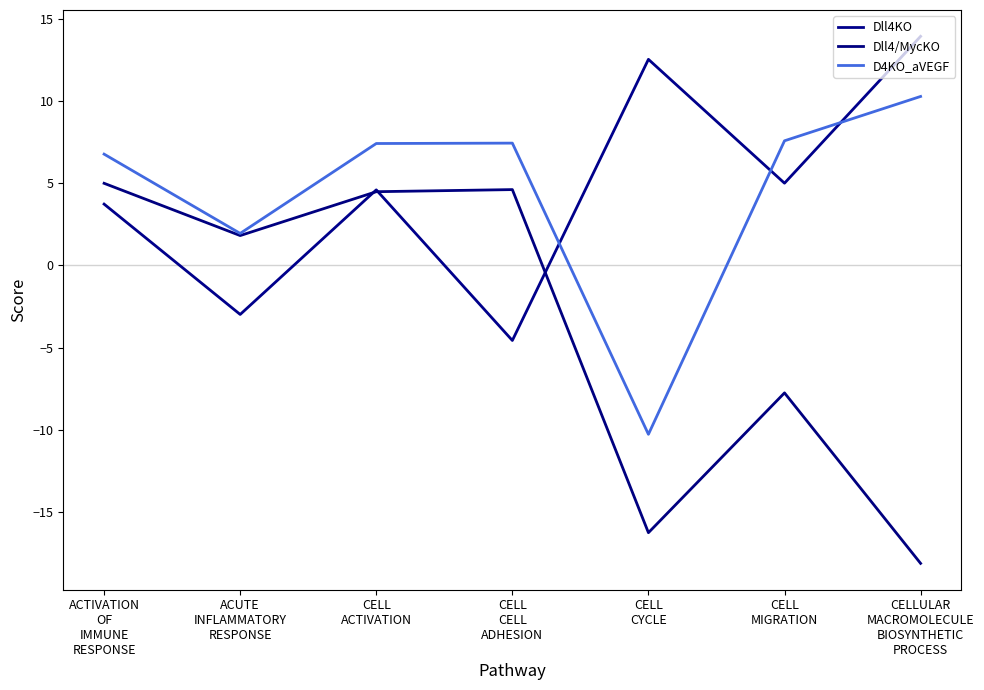

Is it true that D4KO_aVEGF equals 7.4 at CELL
CELL
ADHESION?

True